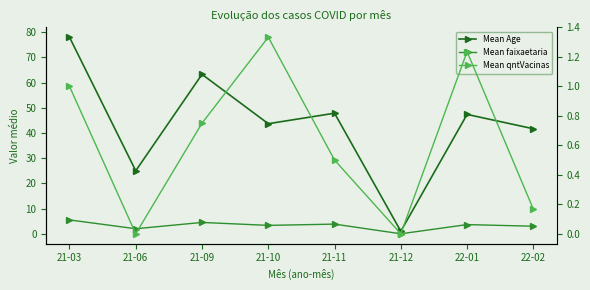

What is the label of the 5th point from the right?

21-10